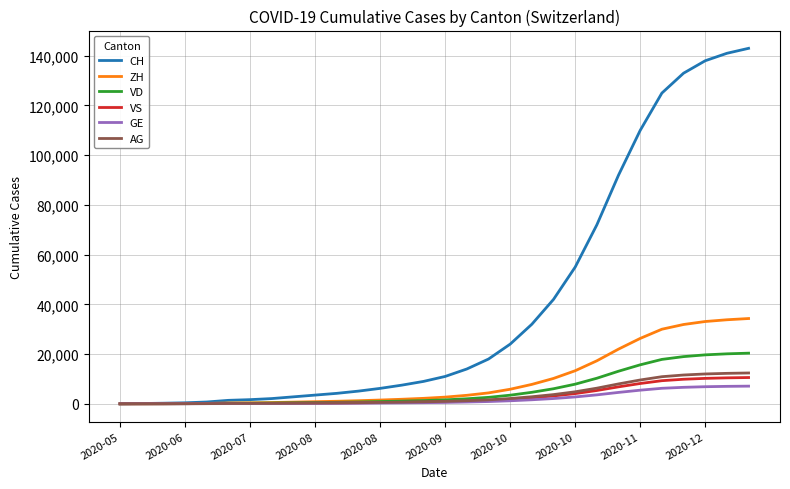

What is the highest value of the GE series?

7100